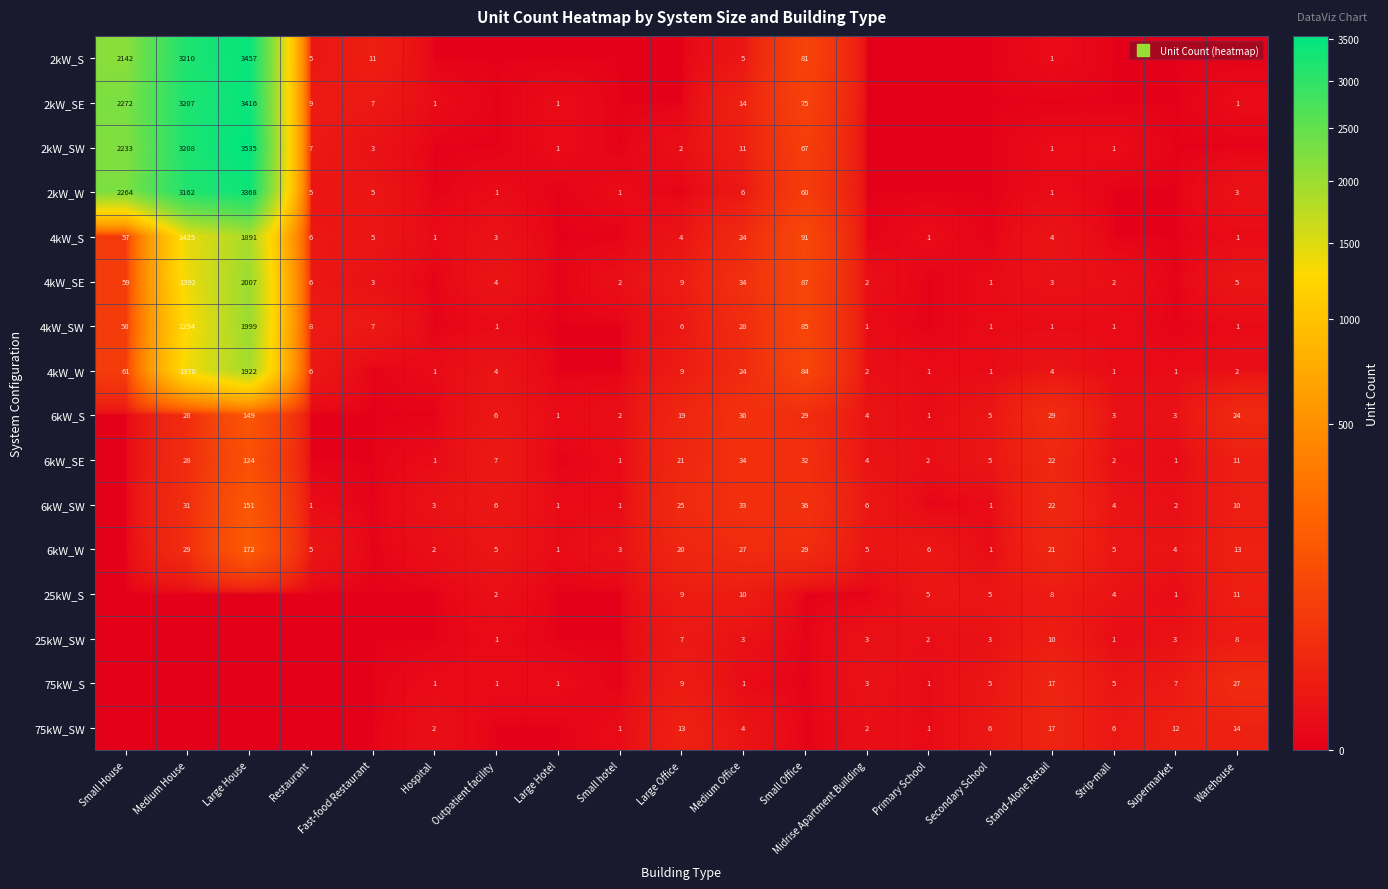

Between Small Office and Secondary School, which series saw the biggest shift?

4kW_S